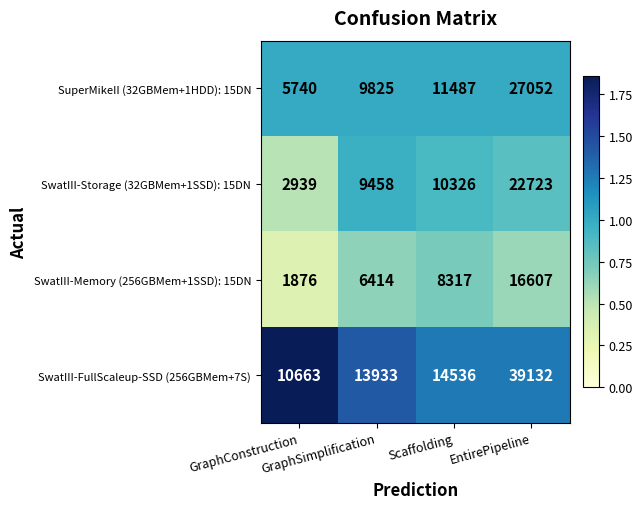

Which label corresponds to the smallest value in the chart?

GraphConstruction